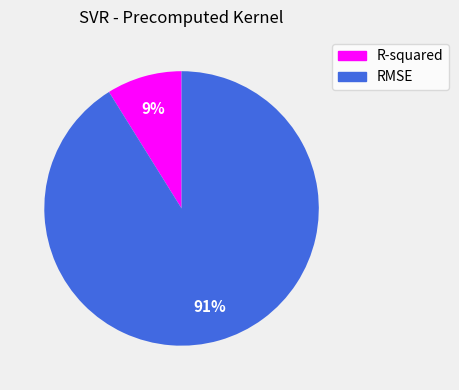

What percentage is the RMSE slice, to the nearest percent?

91%